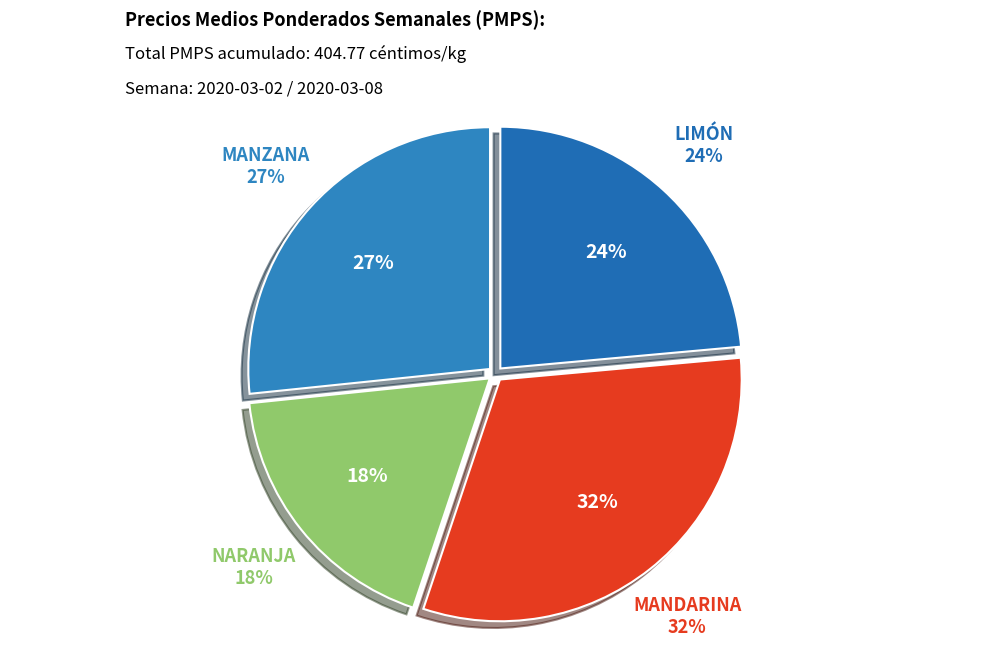

True or false: MANDARINA accounts for 26% of the total.

False